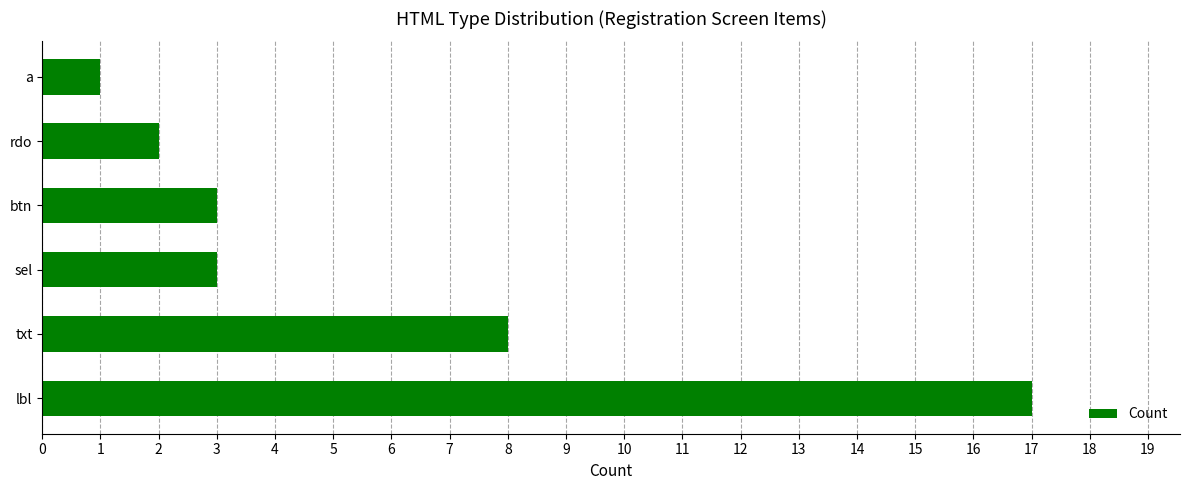

What is the difference between the maximum and minimum values?

16